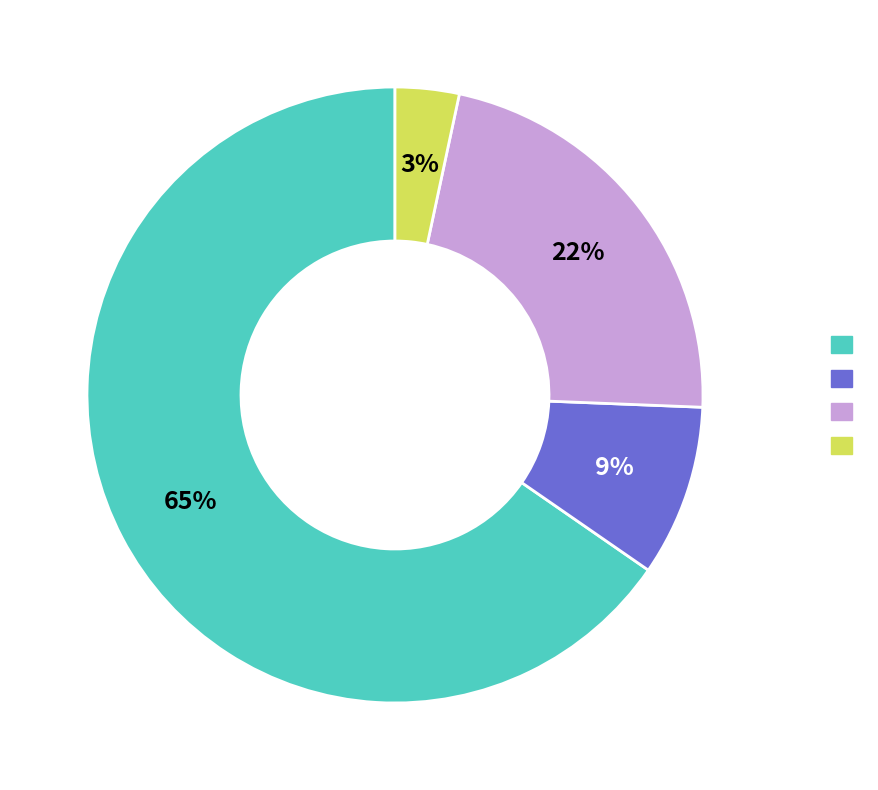

Count the number of slices in the pie.

4